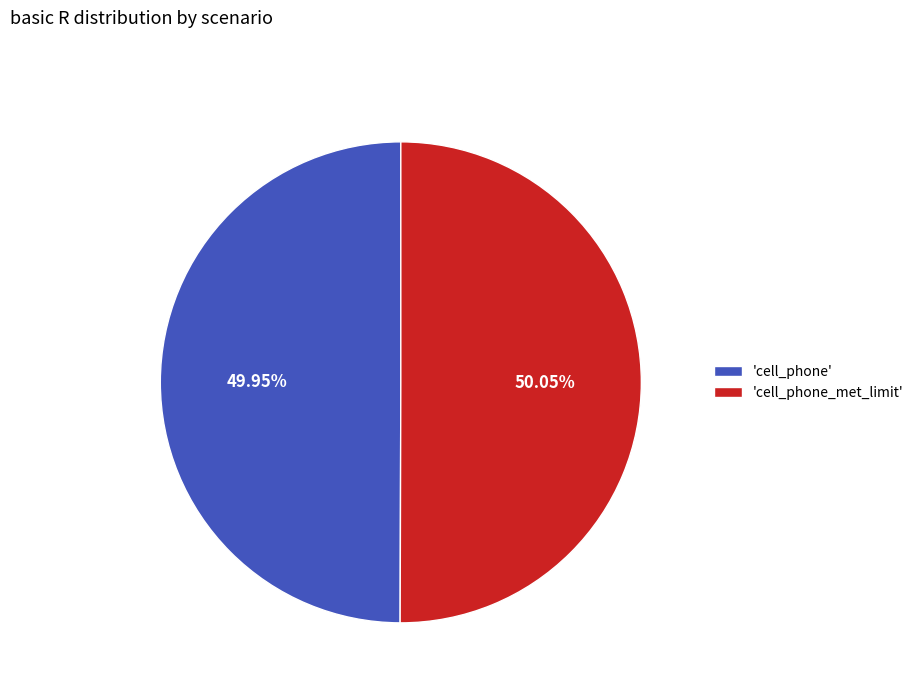

Does any single category account for the majority?

Yes